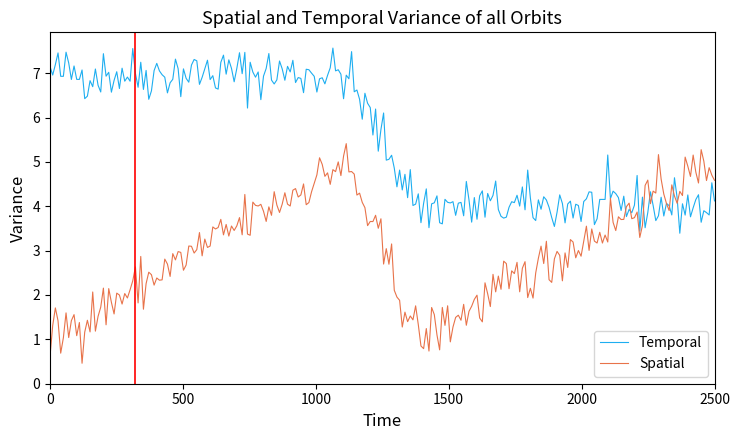

List the series in order of their overall mean, lowest first.

Spatial, Temporal